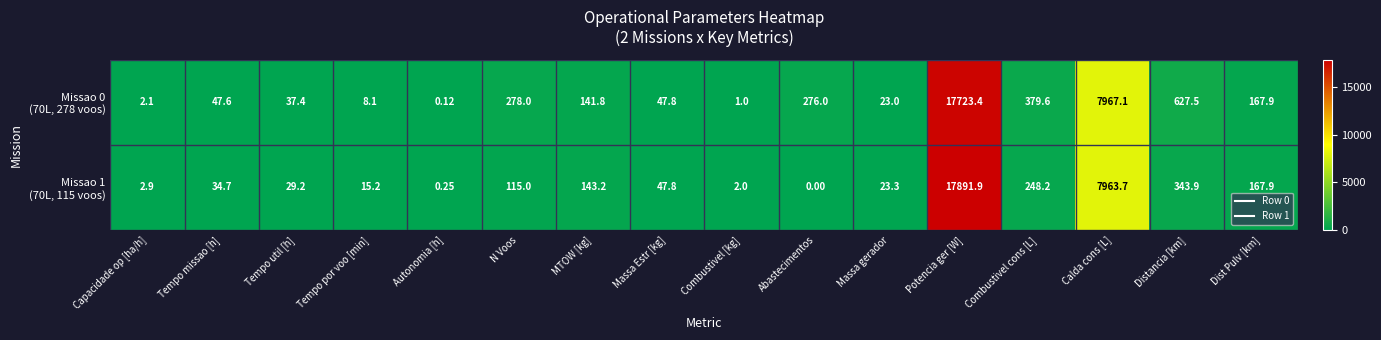

Which label corresponds to the smallest value in the chart?

Abastecimentos